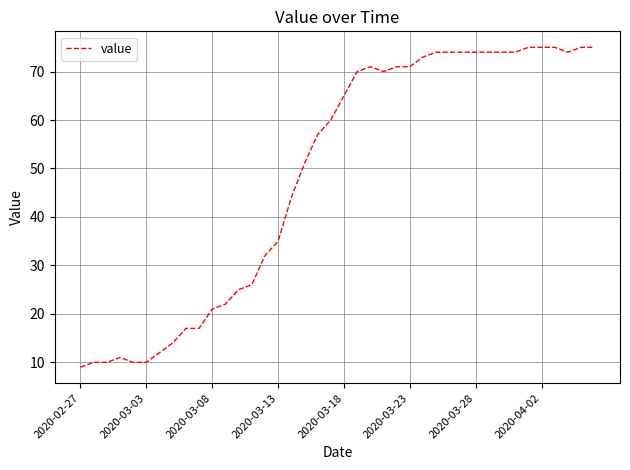

What is the greatest value displayed?

75